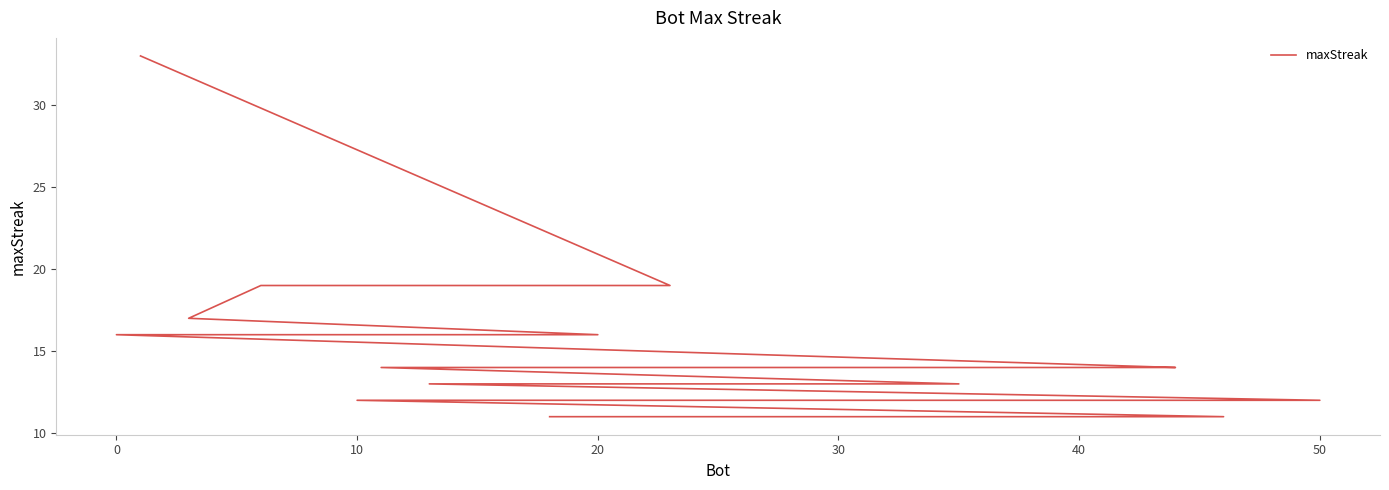

What is the smallest value displayed?

11